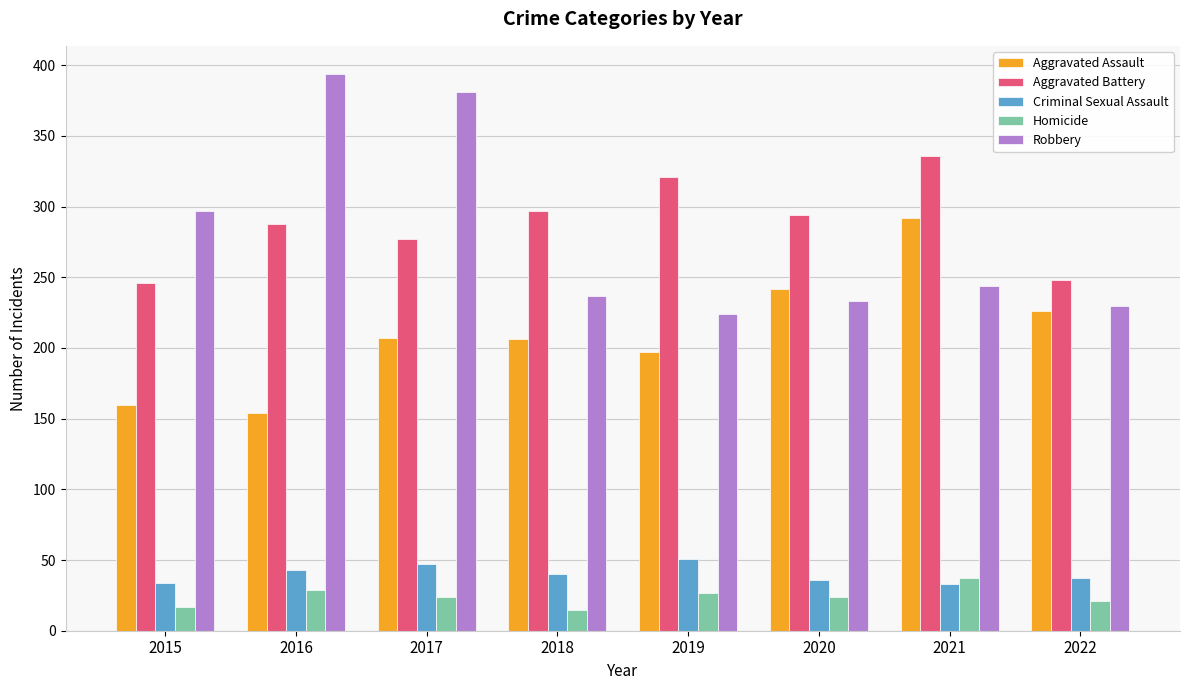

How many groups of bars are there?

8